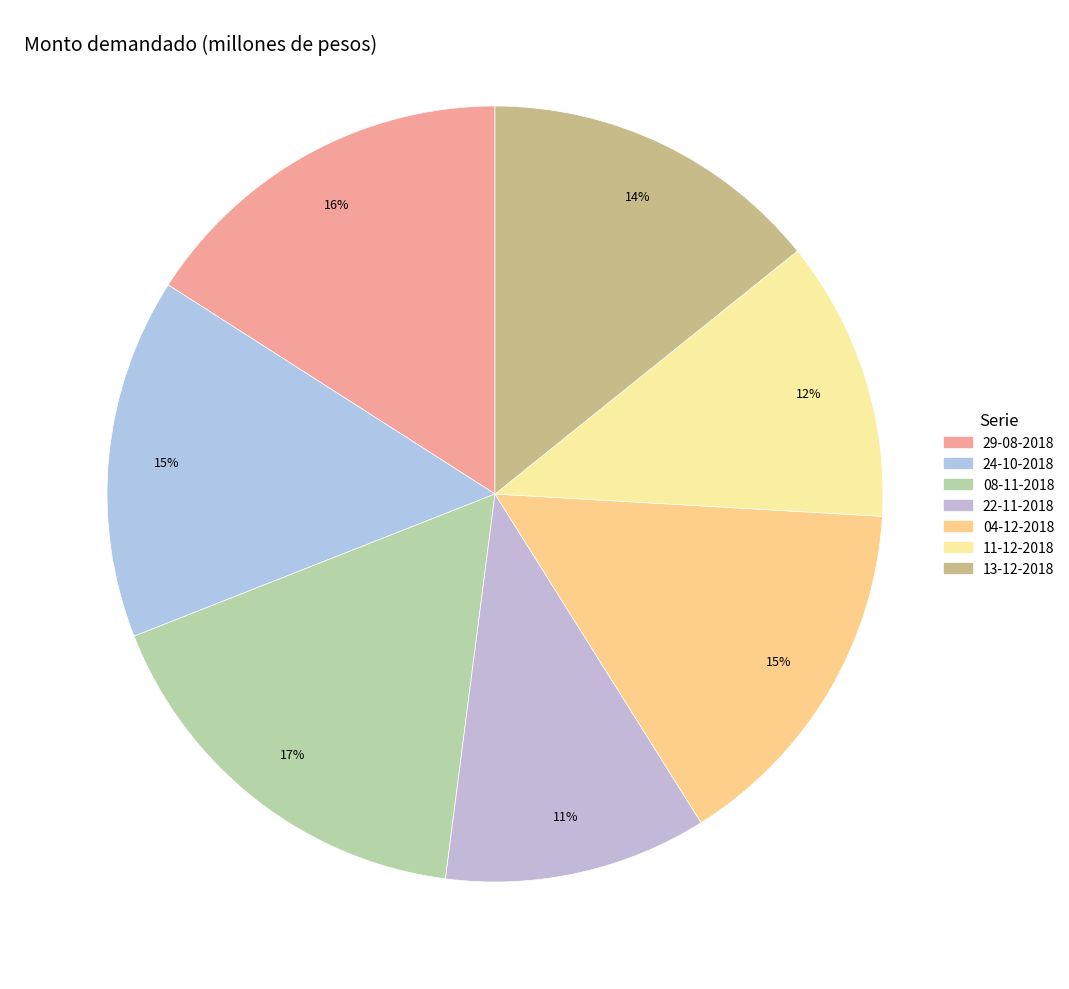

Rank the categories by value from lowest to highest.

22-11-2018, 11-12-2018, 13-12-2018, 24-10-2018, 04-12-2018, 29-08-2018, 08-11-2018